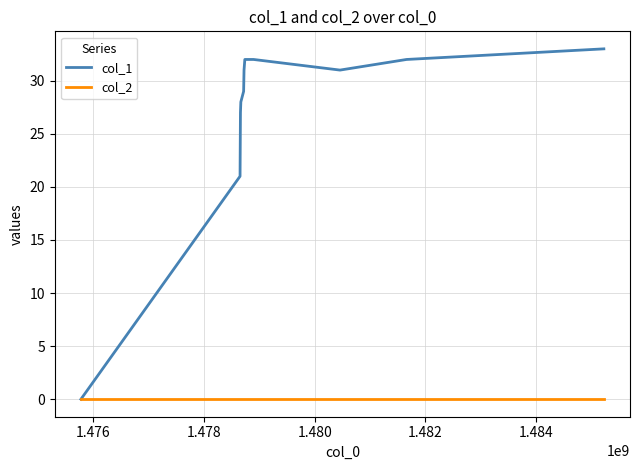

List the series in order of their peak value, highest first.

col_1, col_2